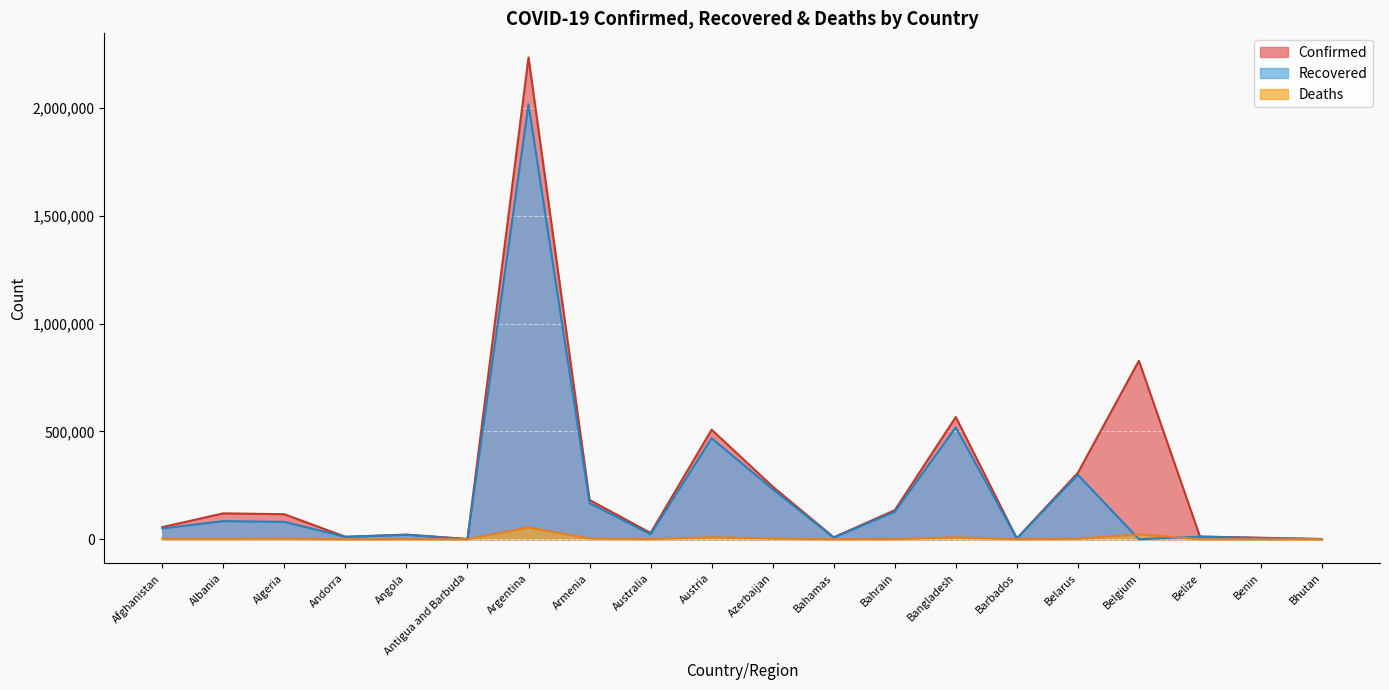

Which category has the lowest value in the Confirmed series?

Bhutan